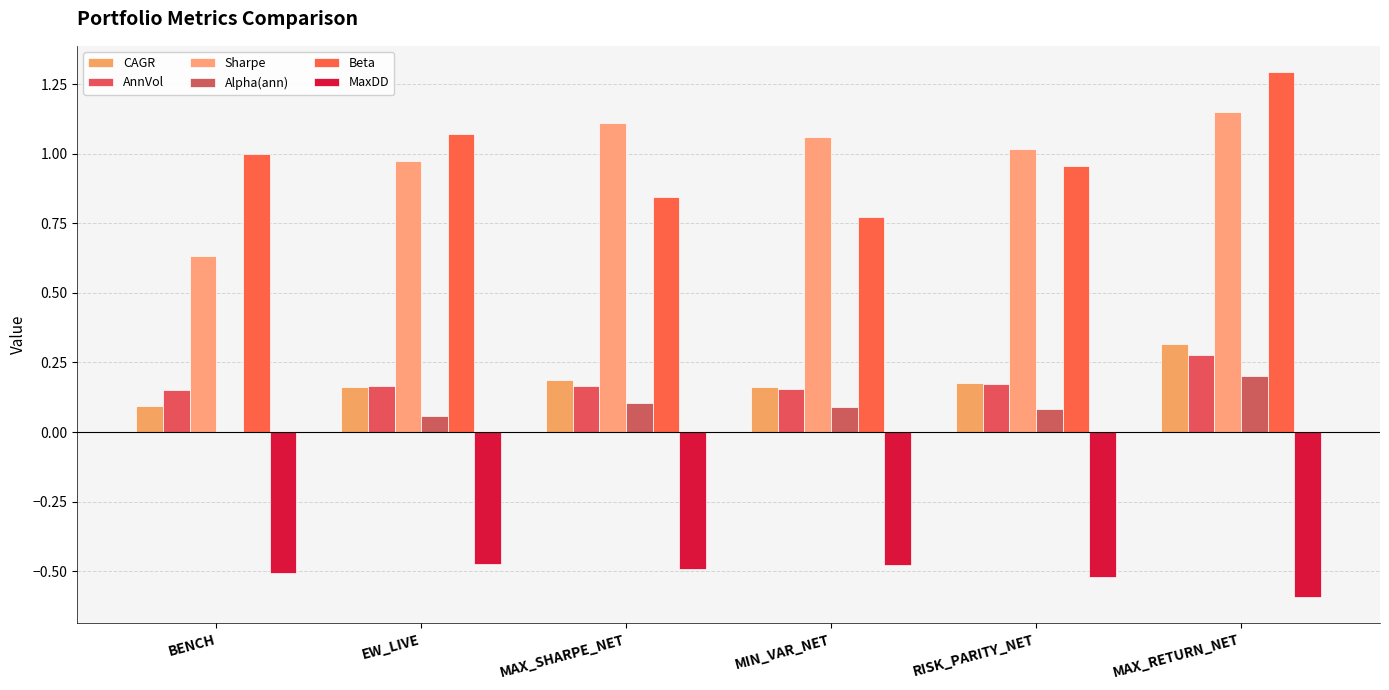

Is the value of Sharpe at MAX_SHARPE_NET greater than the value of MaxDD at BENCH?

Yes